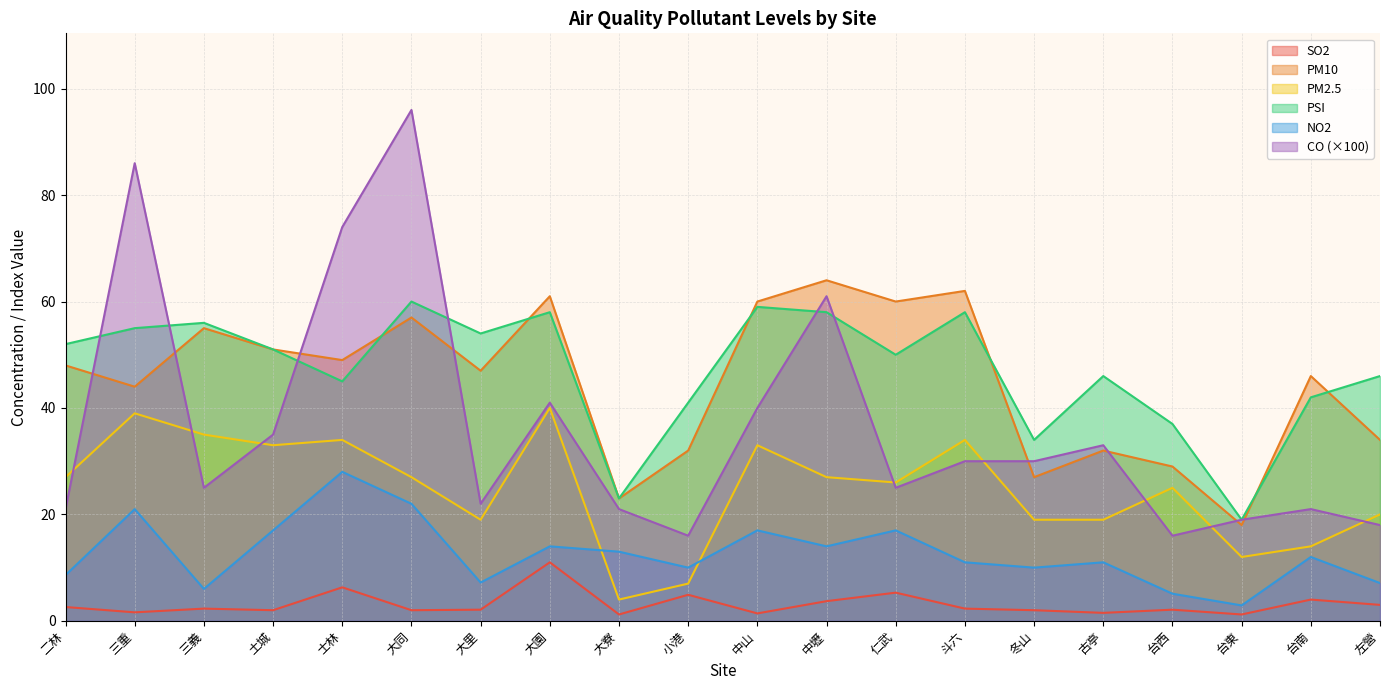

How many categories are shown in the chart?

20